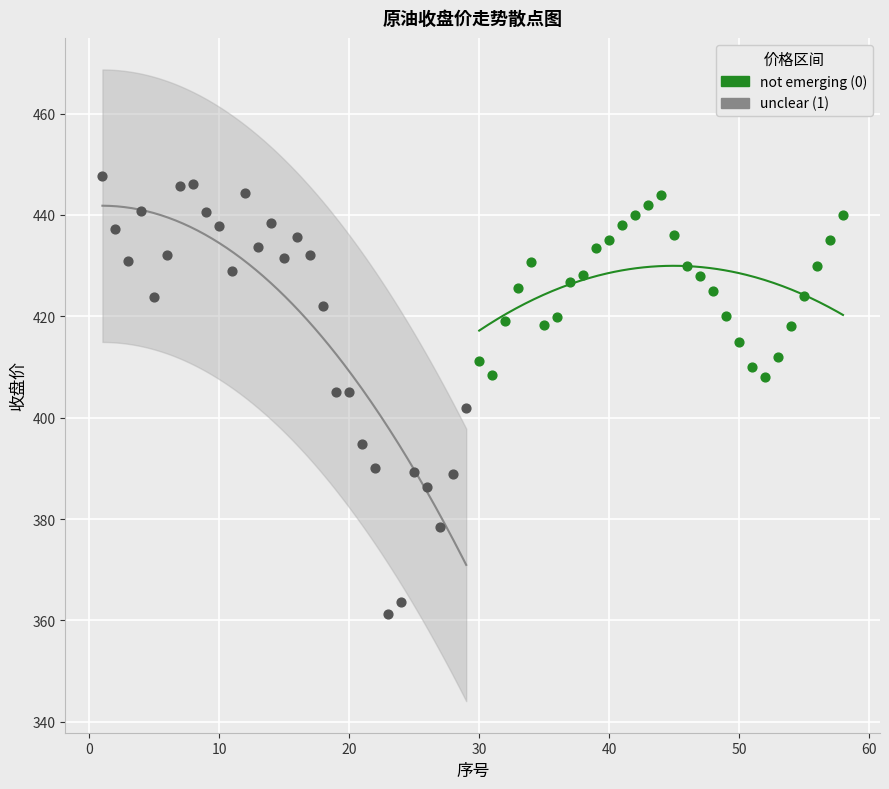

Which series reaches the minimum Y coordinate?

unclear (1)